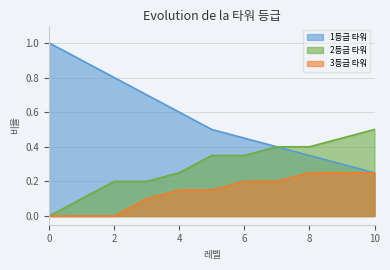

Count the 3등급 타워 values in the range 0 to 1.

11